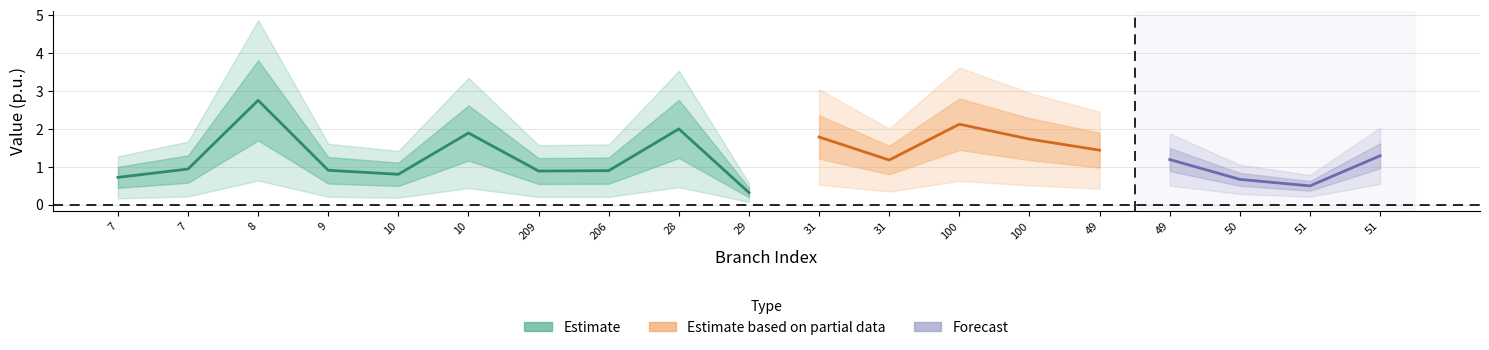

What is the spread (max minus min) of values at 31?

0.6